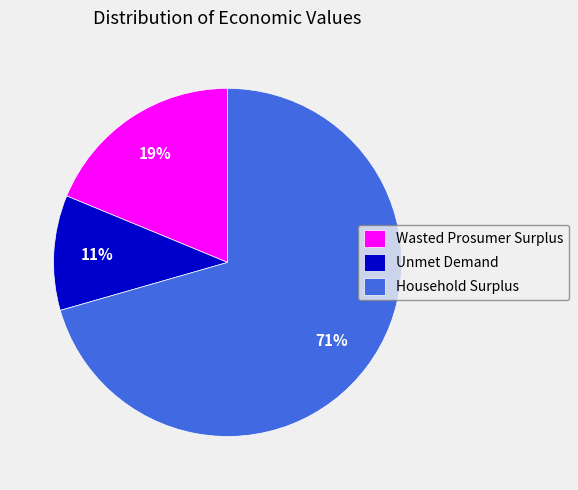

Which slice is the largest?

Household Surplus